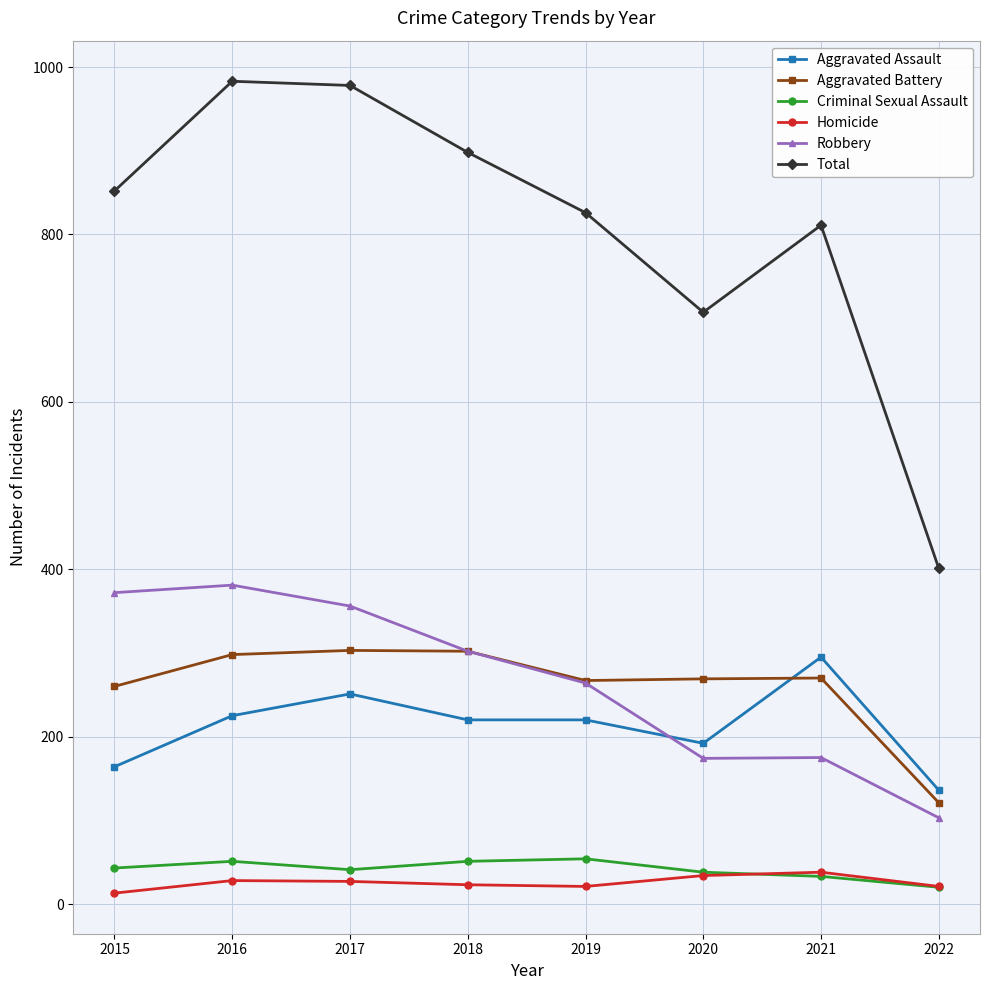

Where does the Aggravated Battery series first go above 270?

2016